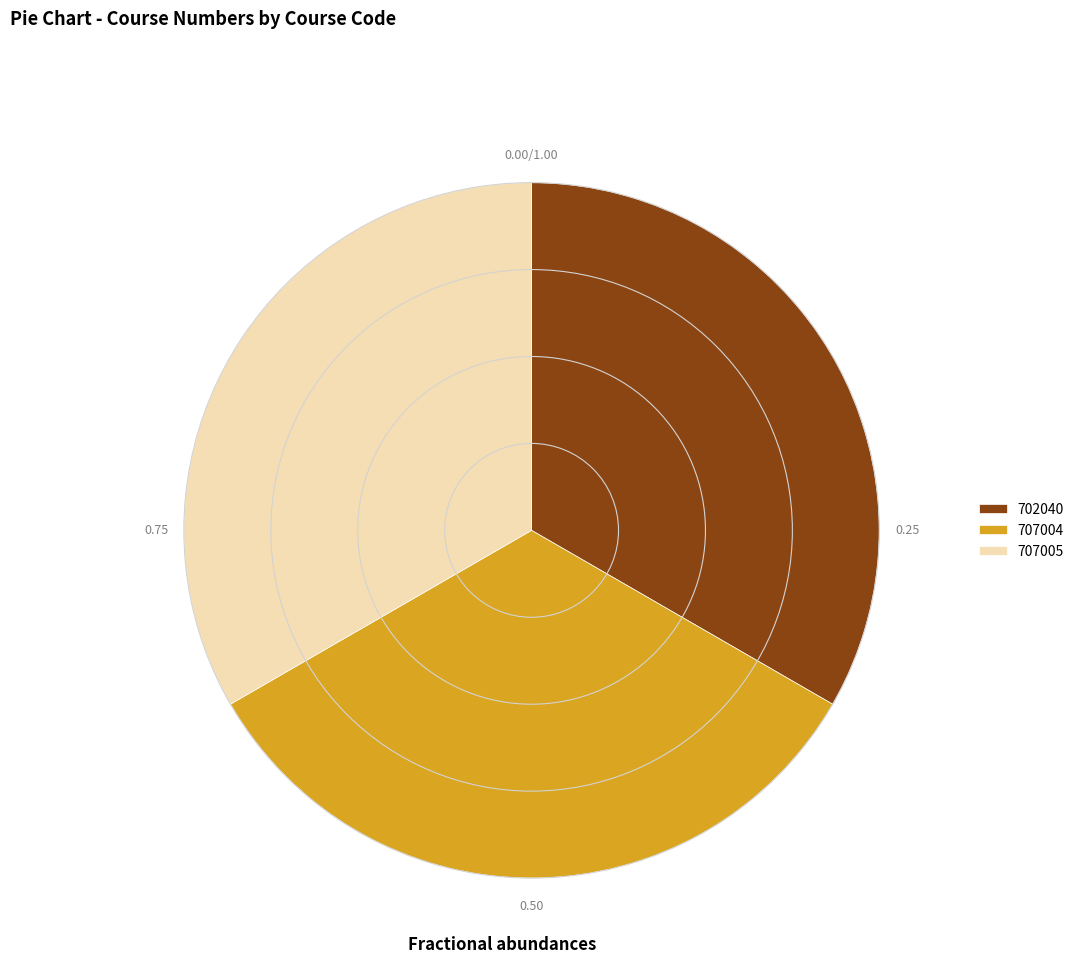

Is the sum of 702040 and 707005 greater than half?

Yes